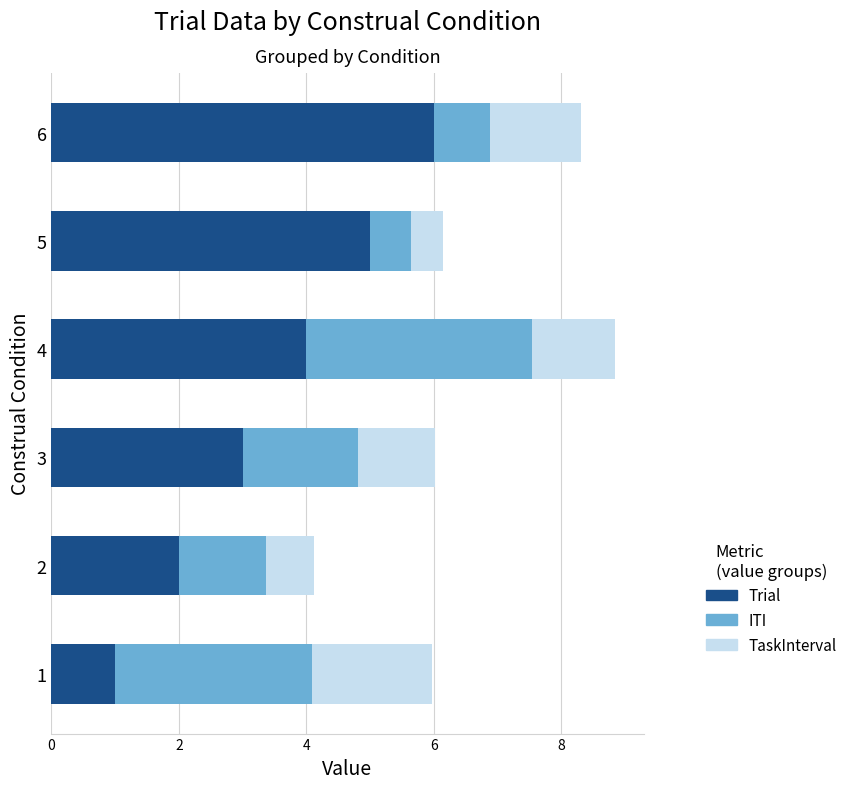

What is the highest value of the Trial series?

6.0